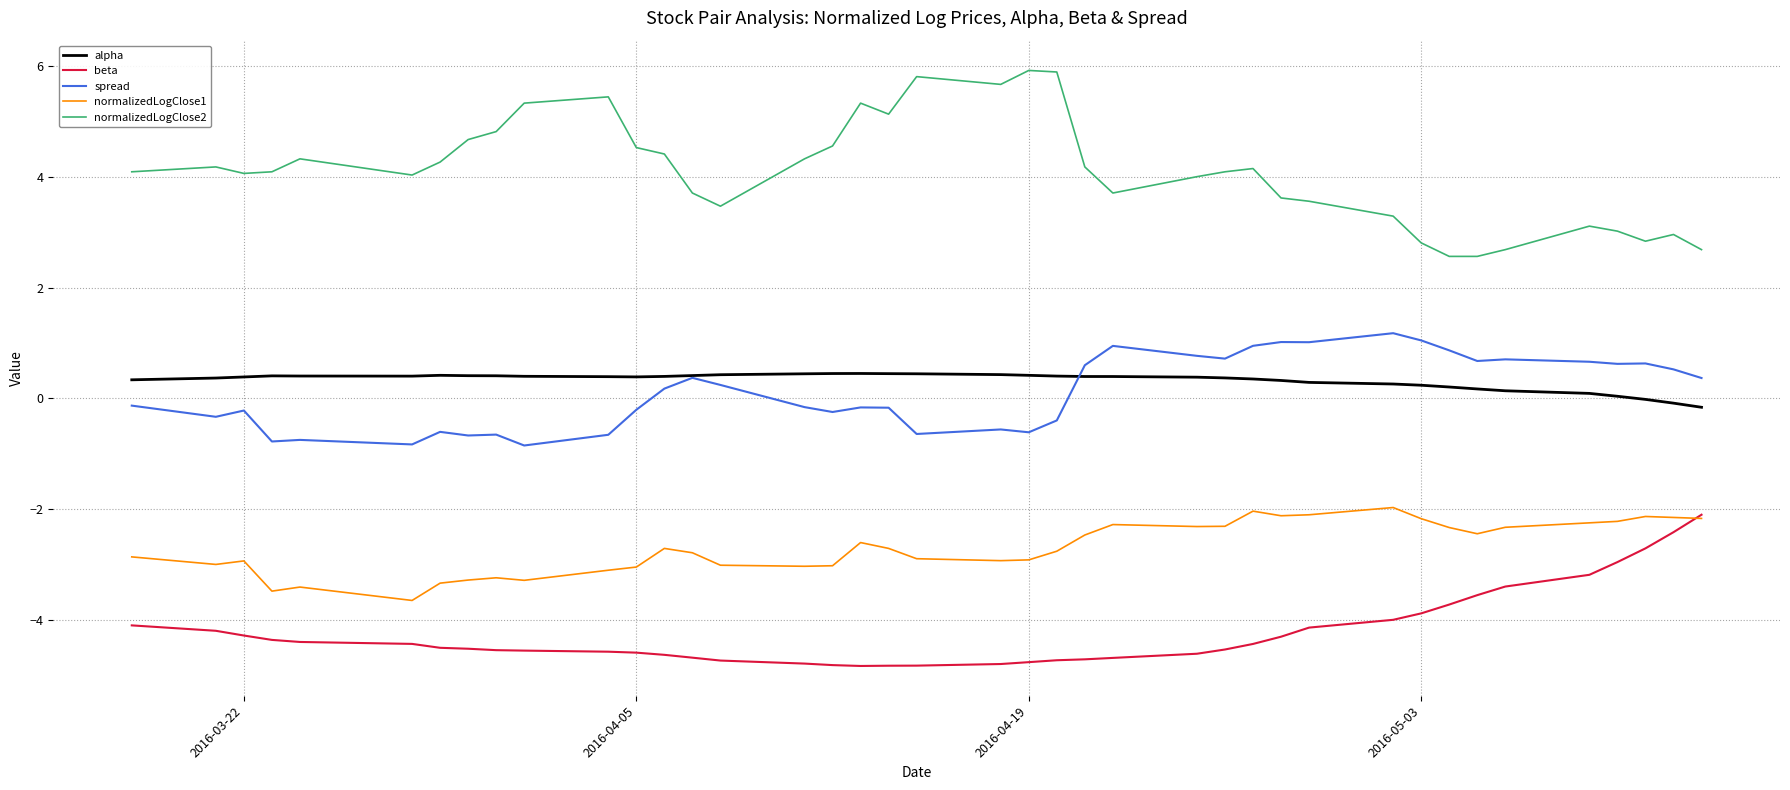

Which series has the largest total across all categories?

normalizedLogClose2